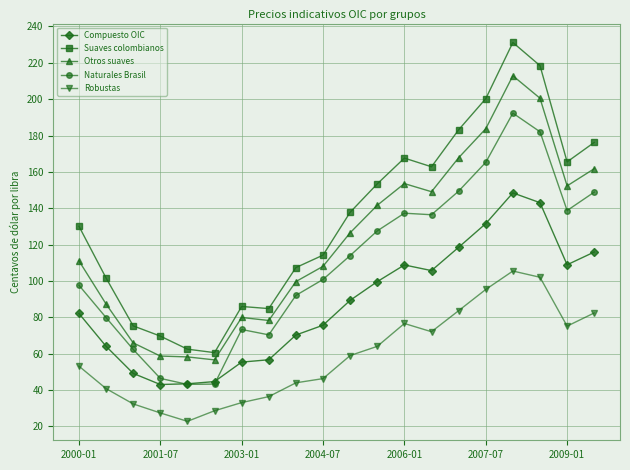

What is the value of the Suaves colombianos point at the 15th from the left?

183.2